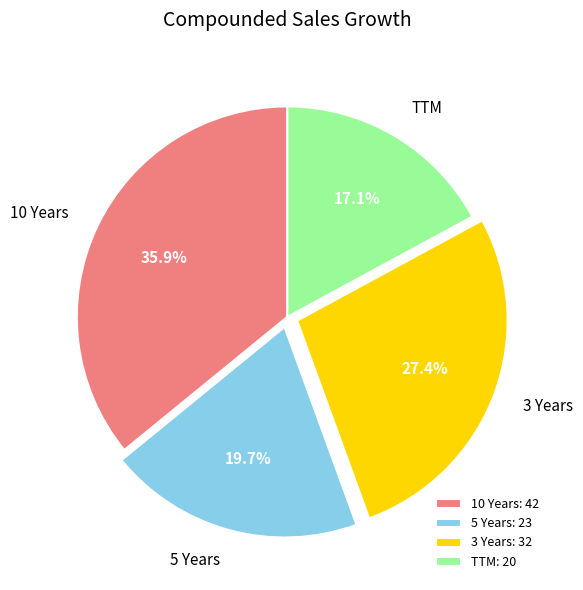

What is the smallest slice in the pie chart?

TTM